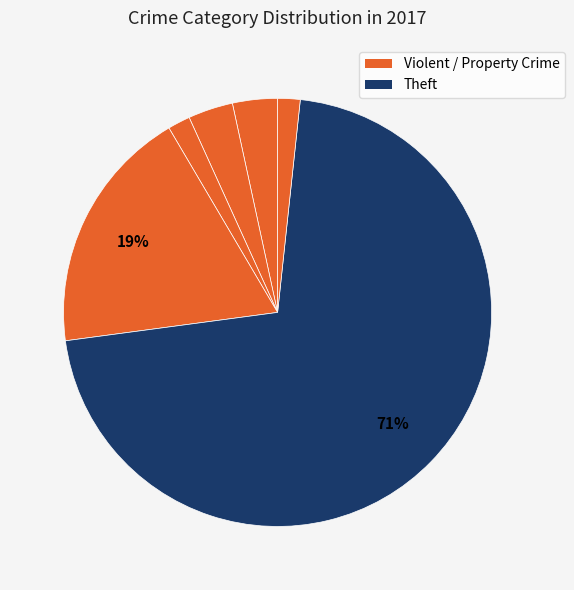

How many segments does this pie chart have?

6